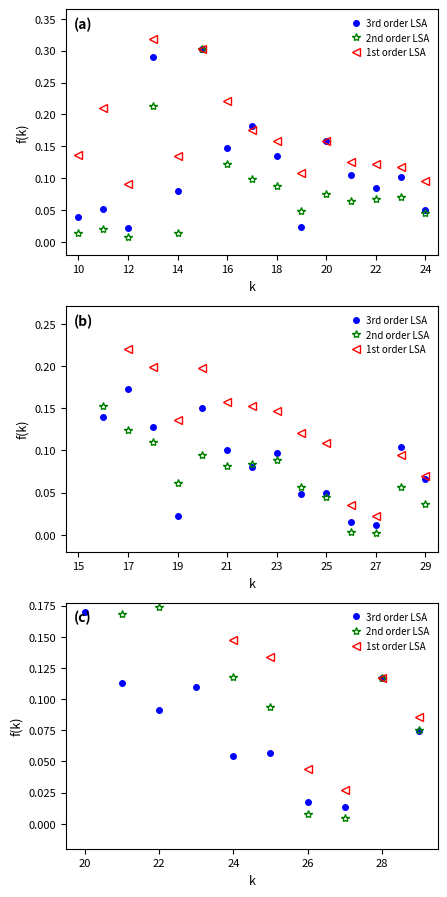

Between 12 and 14, which series saw the biggest shift?

3rd order LSA